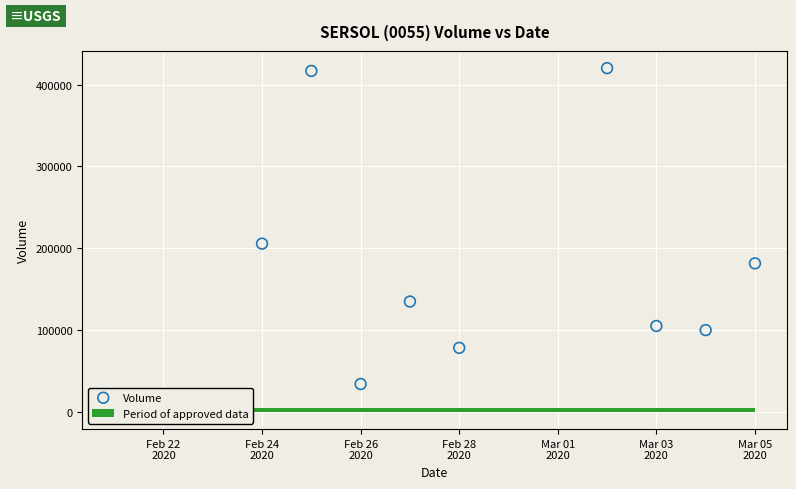

What is the average X value?

18321